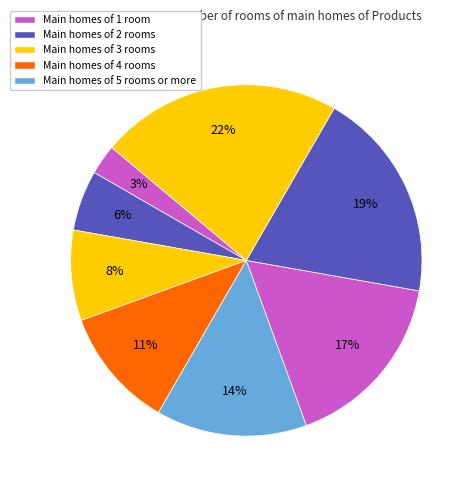

How many slices are in this pie chart?

8